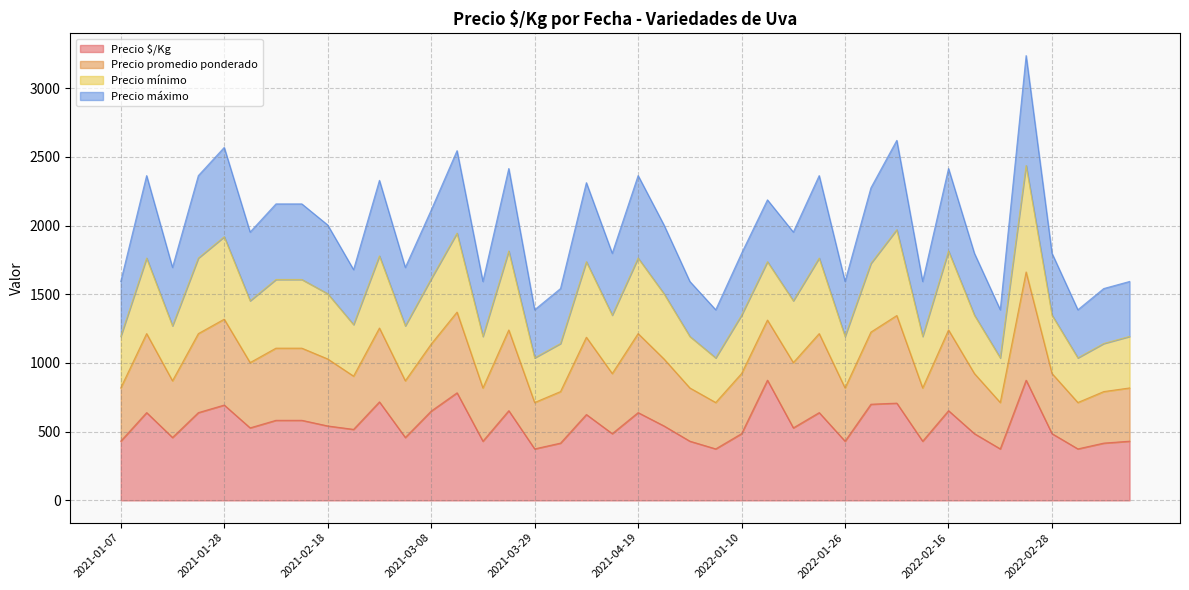

What is the minimum value for Precio $/Kg?

375.0